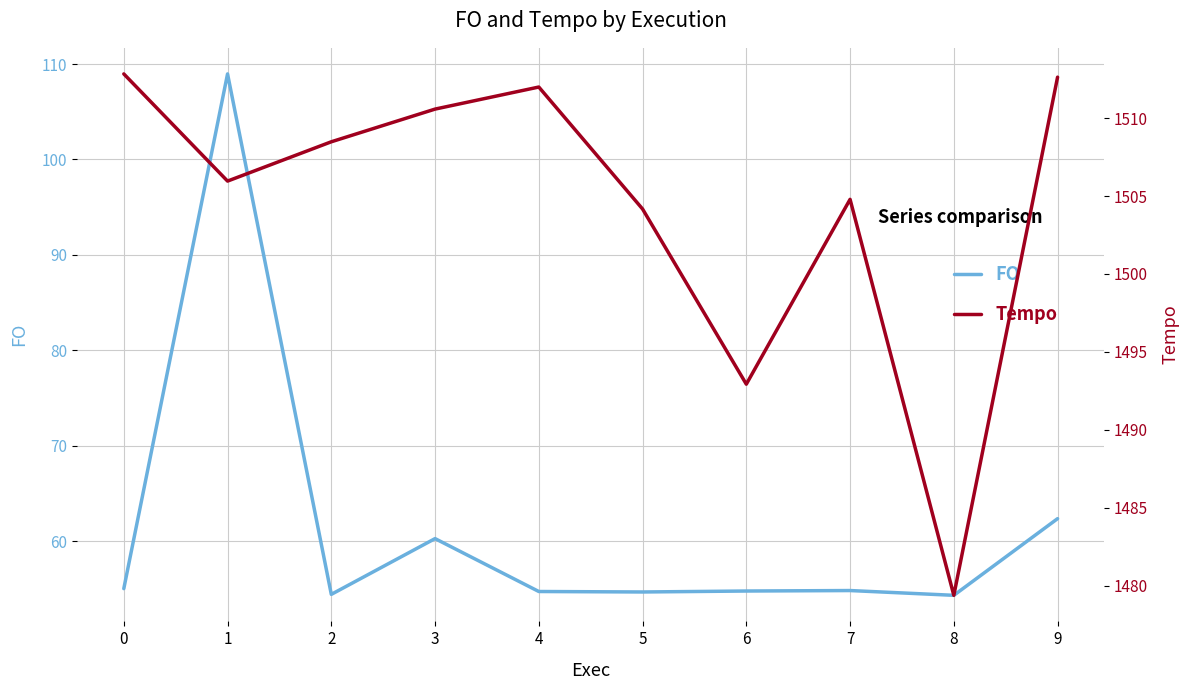

Which series has the widest spread of values?

FO